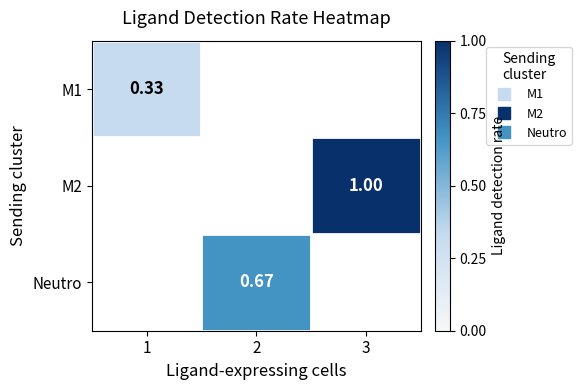

How many series are shown in this chart?

3